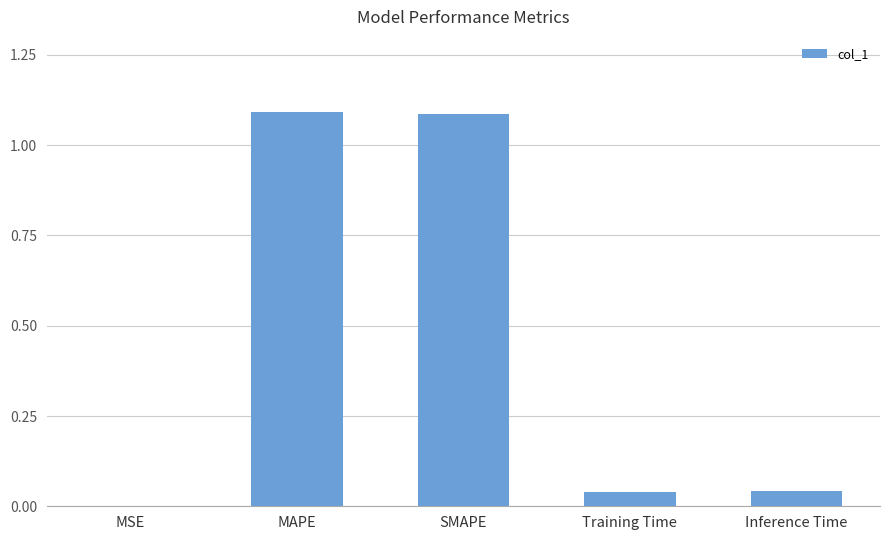

Between MSE and SMAPE, which is larger?

SMAPE